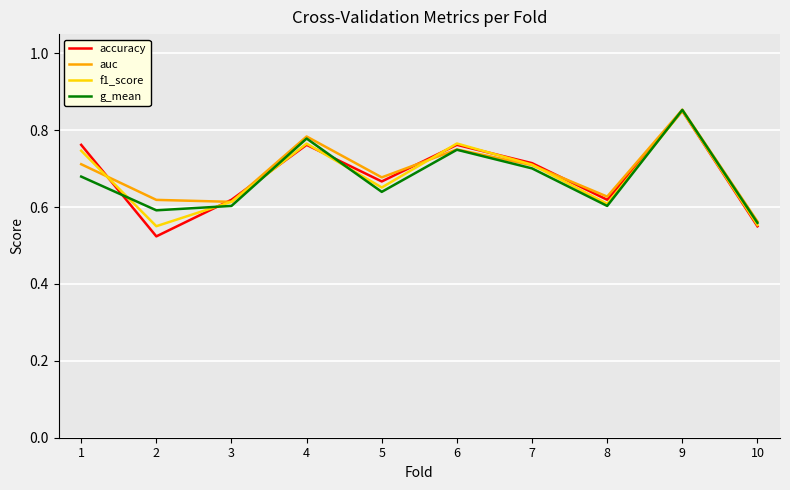

Which category has the highest value in the auc series?

9